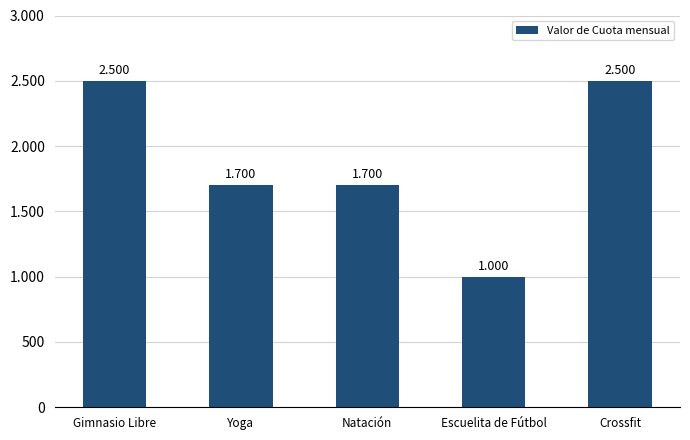

Between Gimnasio Libre and Yoga, which is larger?

Gimnasio Libre